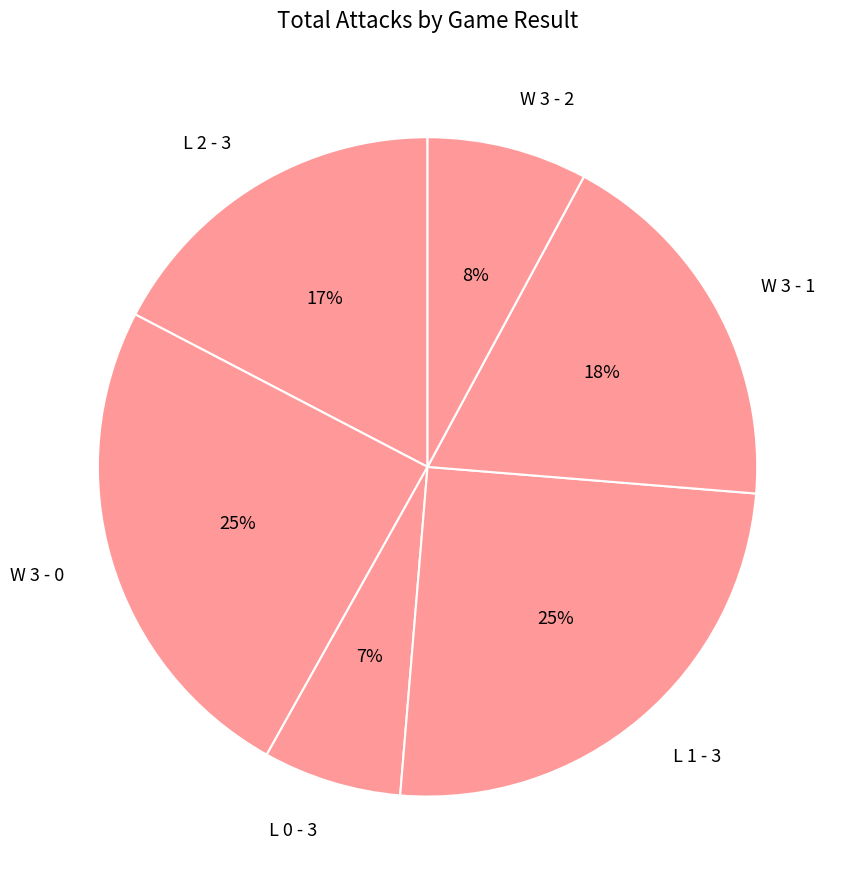

Is the sum of W 3 - 1 and W 3 - 0 greater than half?

No